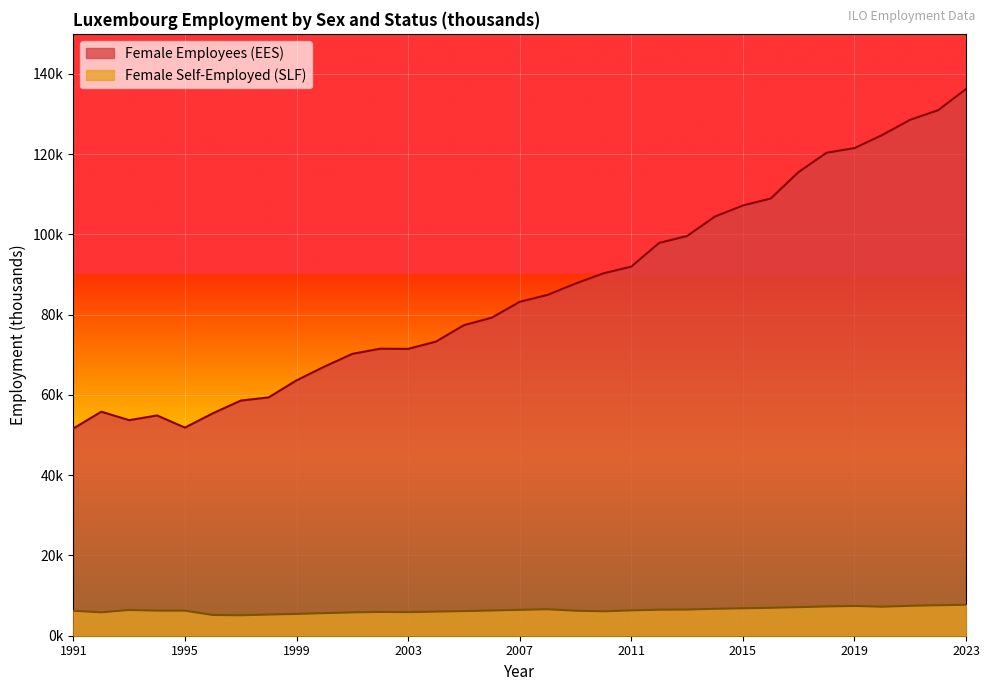

Rank the categories by Female Self-Employed (SLF) value from lowest to highest.

1997, 1996, 1998, 1999, 2000, 2001, 1992, 2003, 2002, 2004, 2010, 2005, 1991, 2009, 1995, 1994, 2006, 2011, 1993, 2007, 2012, 2013, 2008, 2014, 2015, 2016, 2017, 2020, 2018, 2019, 2021, 2022, 2023